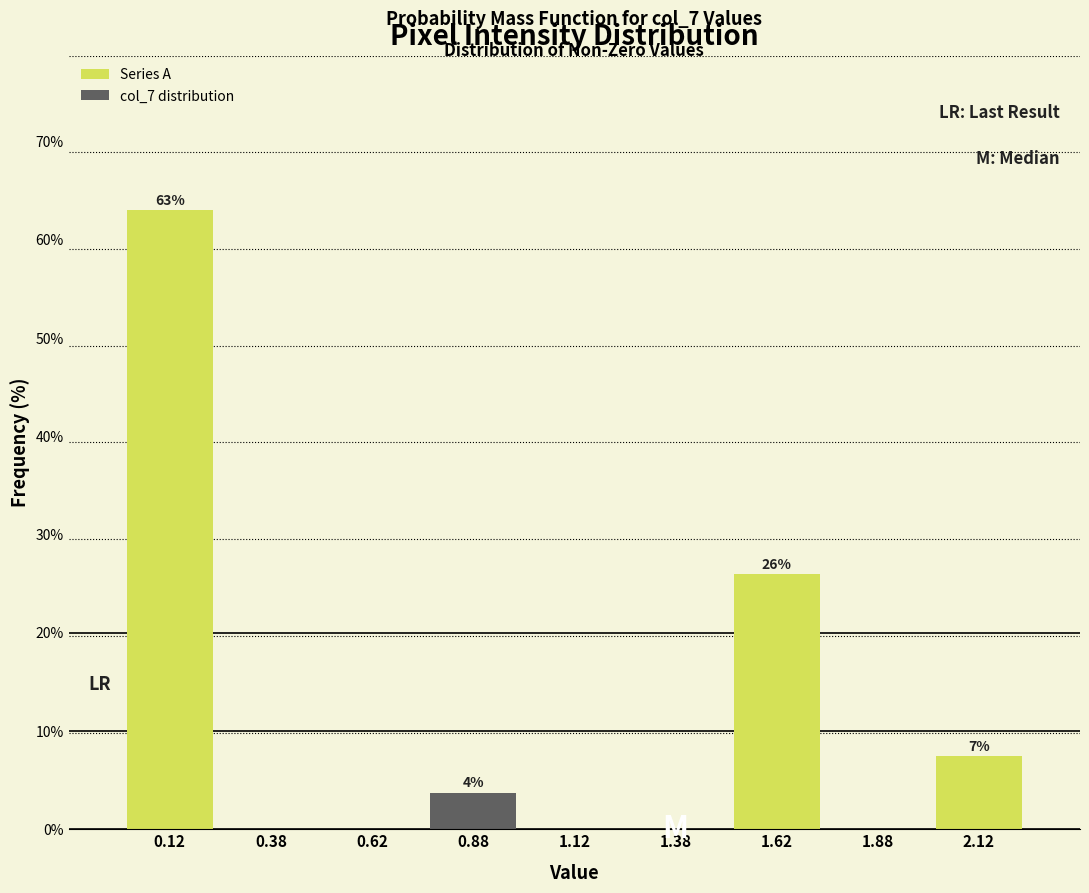

Which range on the x-axis has the tallest bar?

0.00 to 0.25